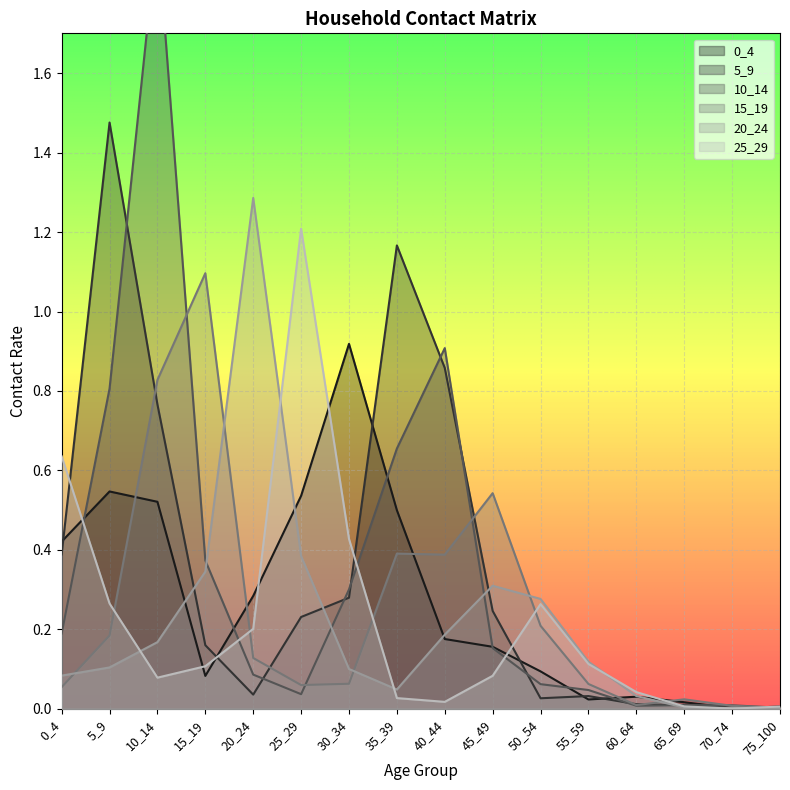

What is the maximum value shown in the chart?

2.0